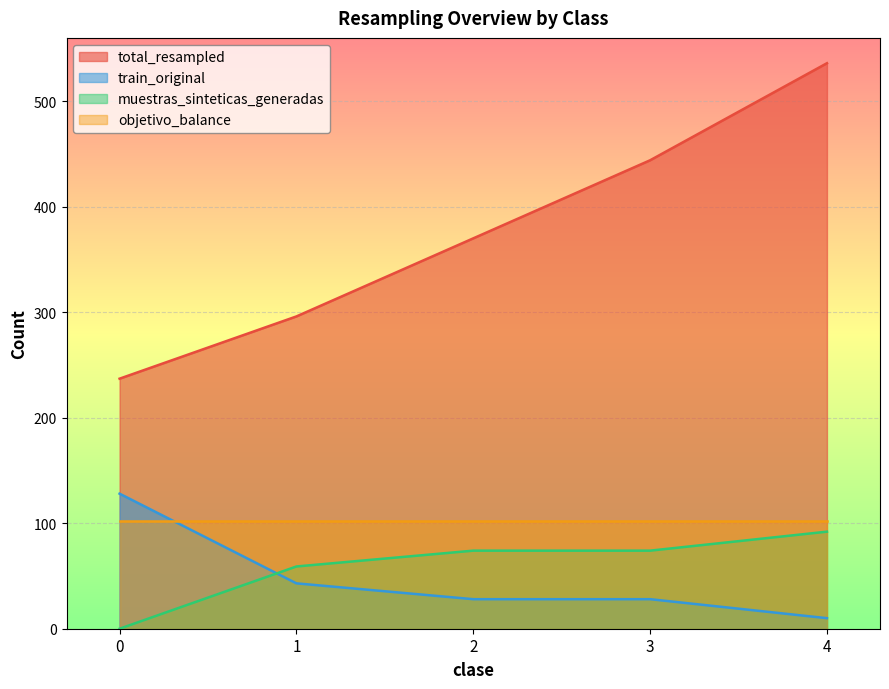

What is the average value of the muestras_sinteticas_generadas series?

60